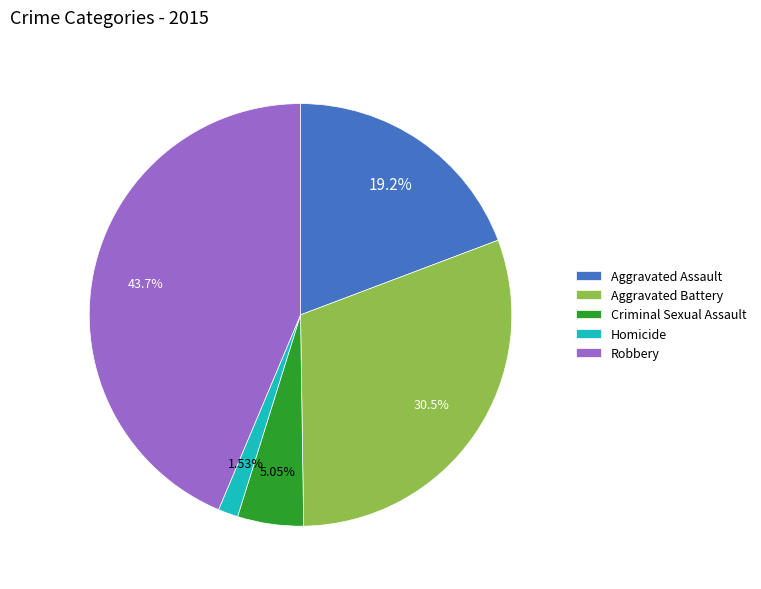

Does any single category account for the majority?

No